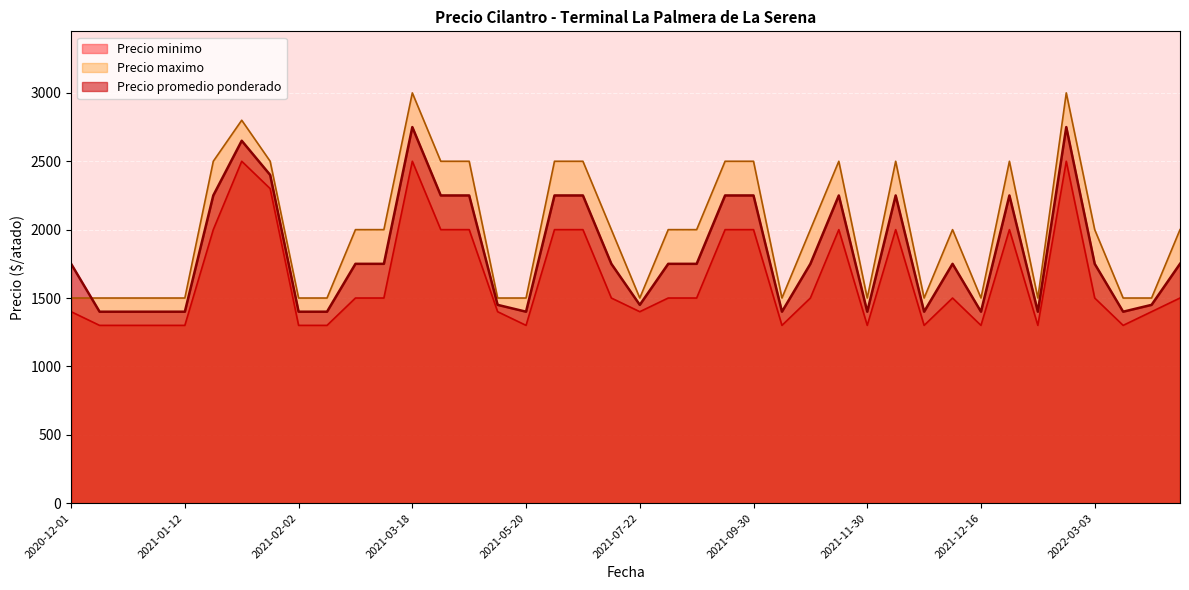

What position from the right is 2022-04-12?

2